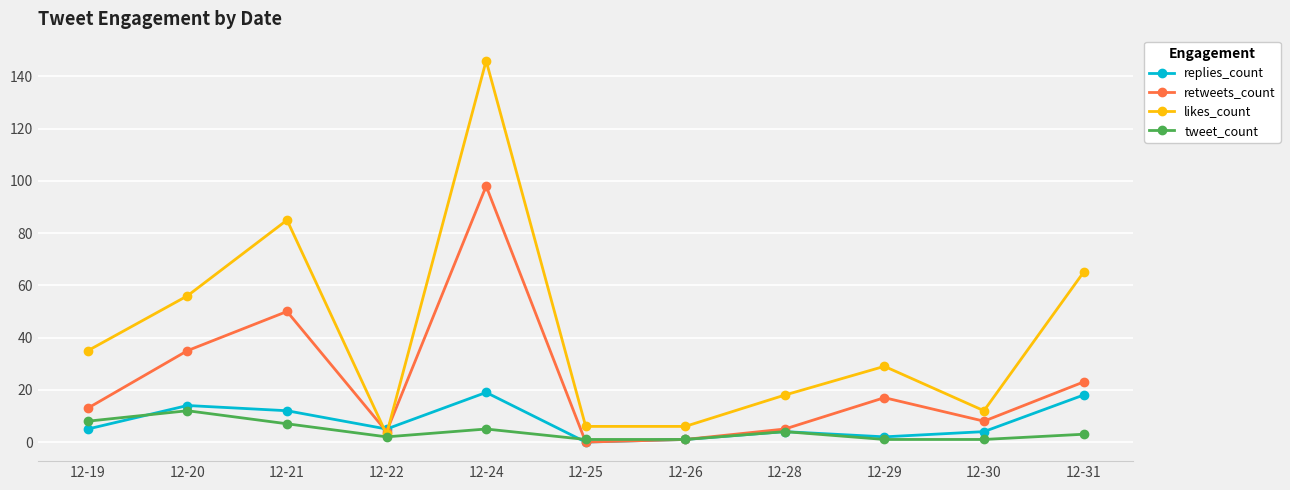

Which label corresponds to the largest value in the chart?

12-24